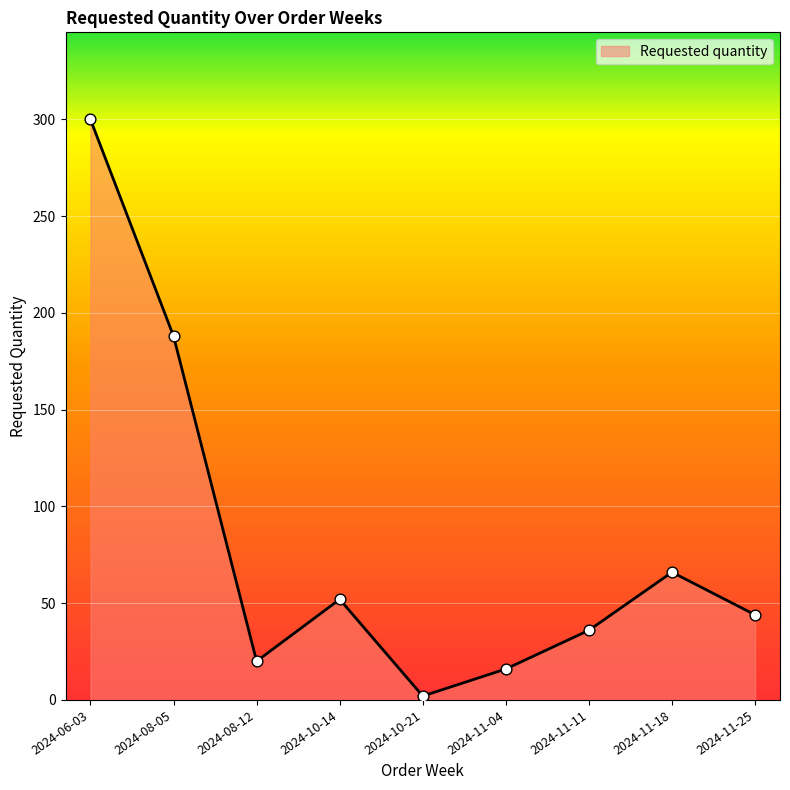

Approximately how many times larger is the value at 2024-11-25 compared to 2024-11-11?

1.2